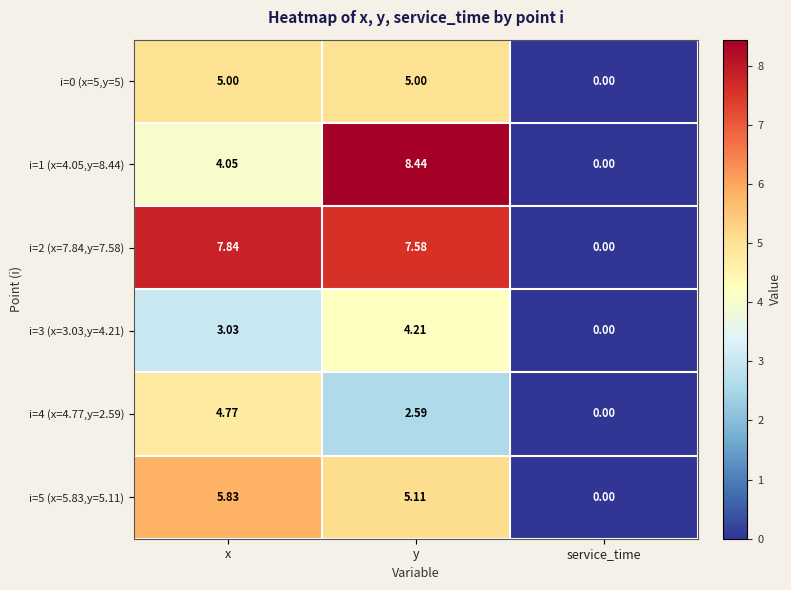

List the labels in order of i=4 (x=4.77,y=2.59) value, smallest first.

service_time, y, x